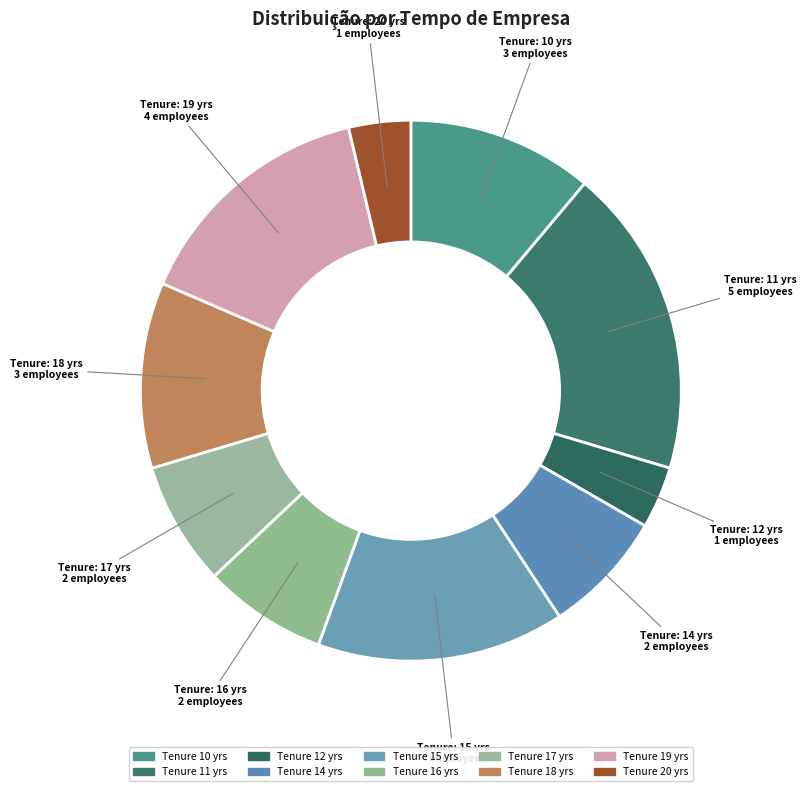

Count the number of slices in the pie.

10